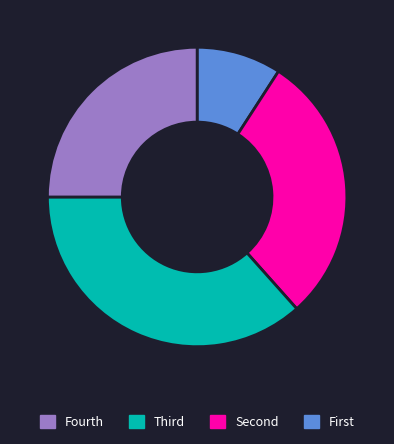

Does any single category account for the majority?

No